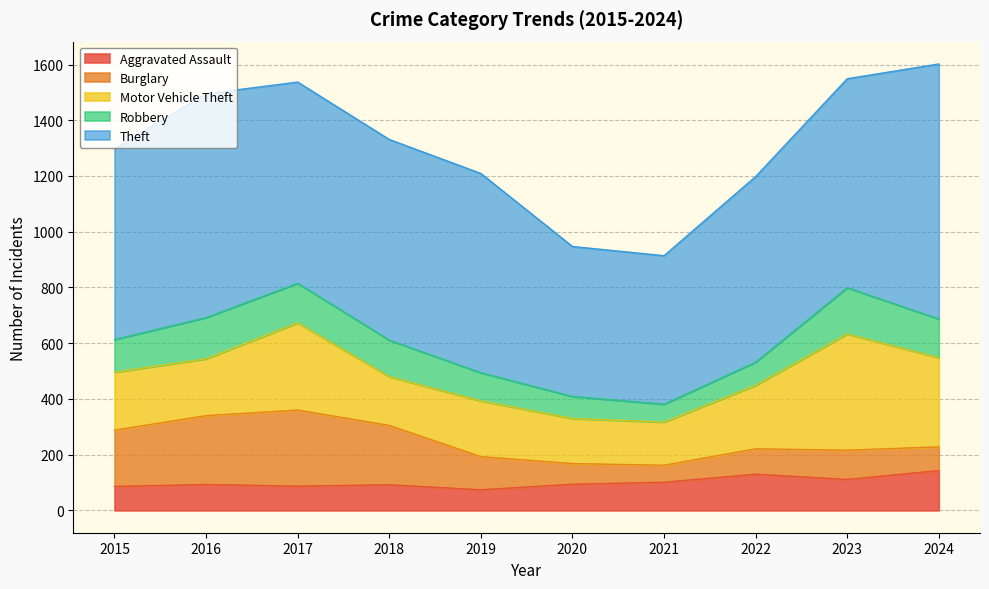

At 2022, list the series in order from largest to smallest.

Theft, Motor Vehicle Theft, Aggravated Assault, Burglary, Robbery